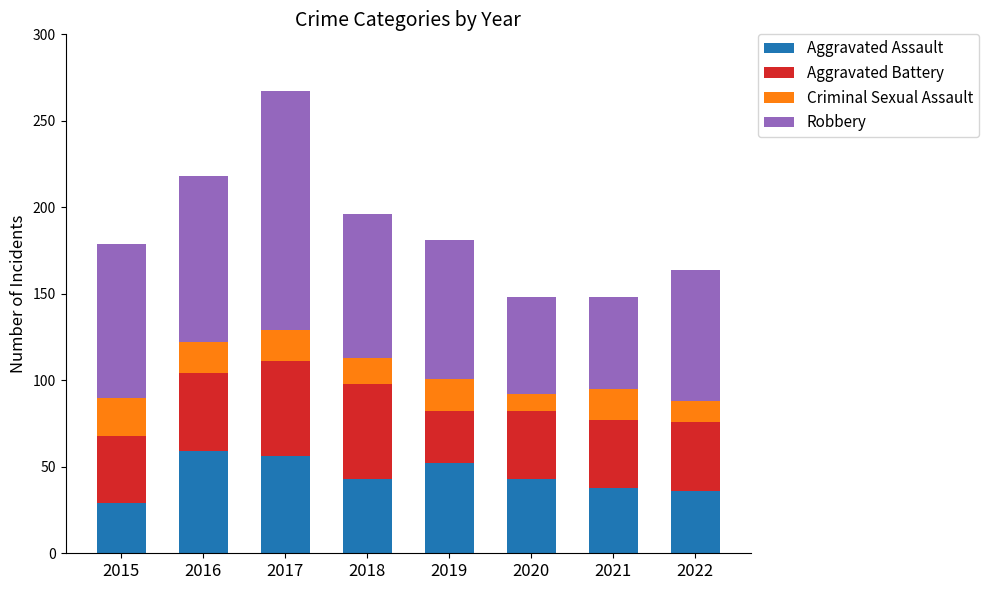

What is the lowest value of the Aggravated Assault series?

29